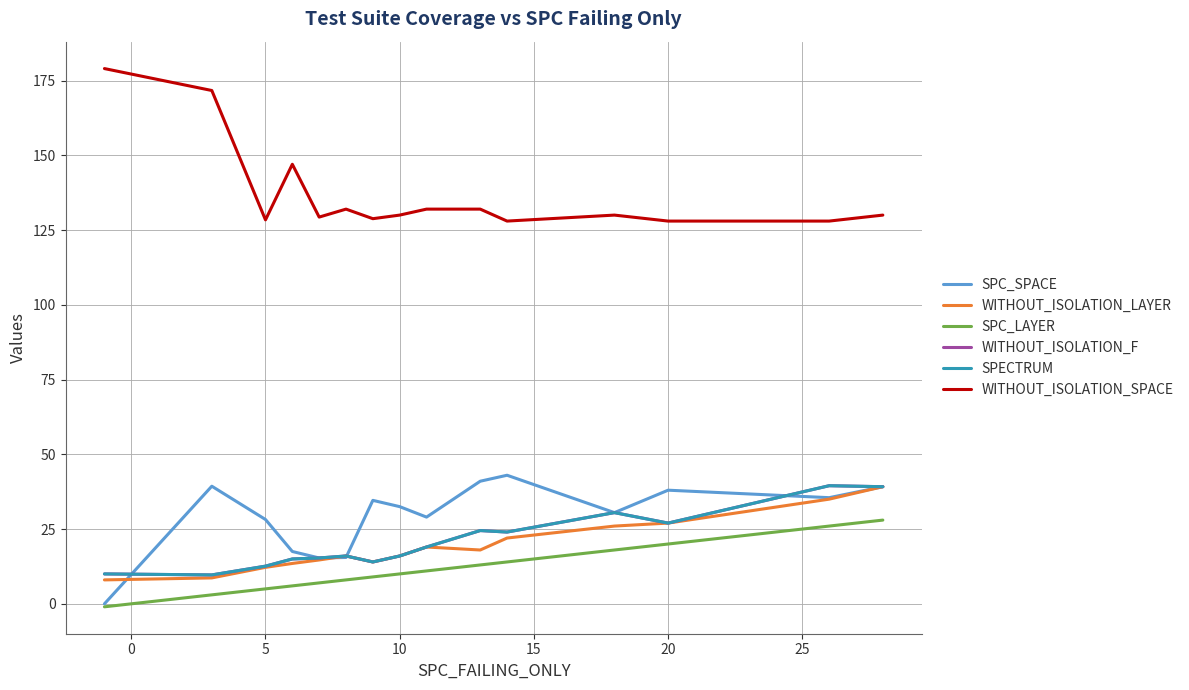

Does the chart have visible grid lines?

Yes